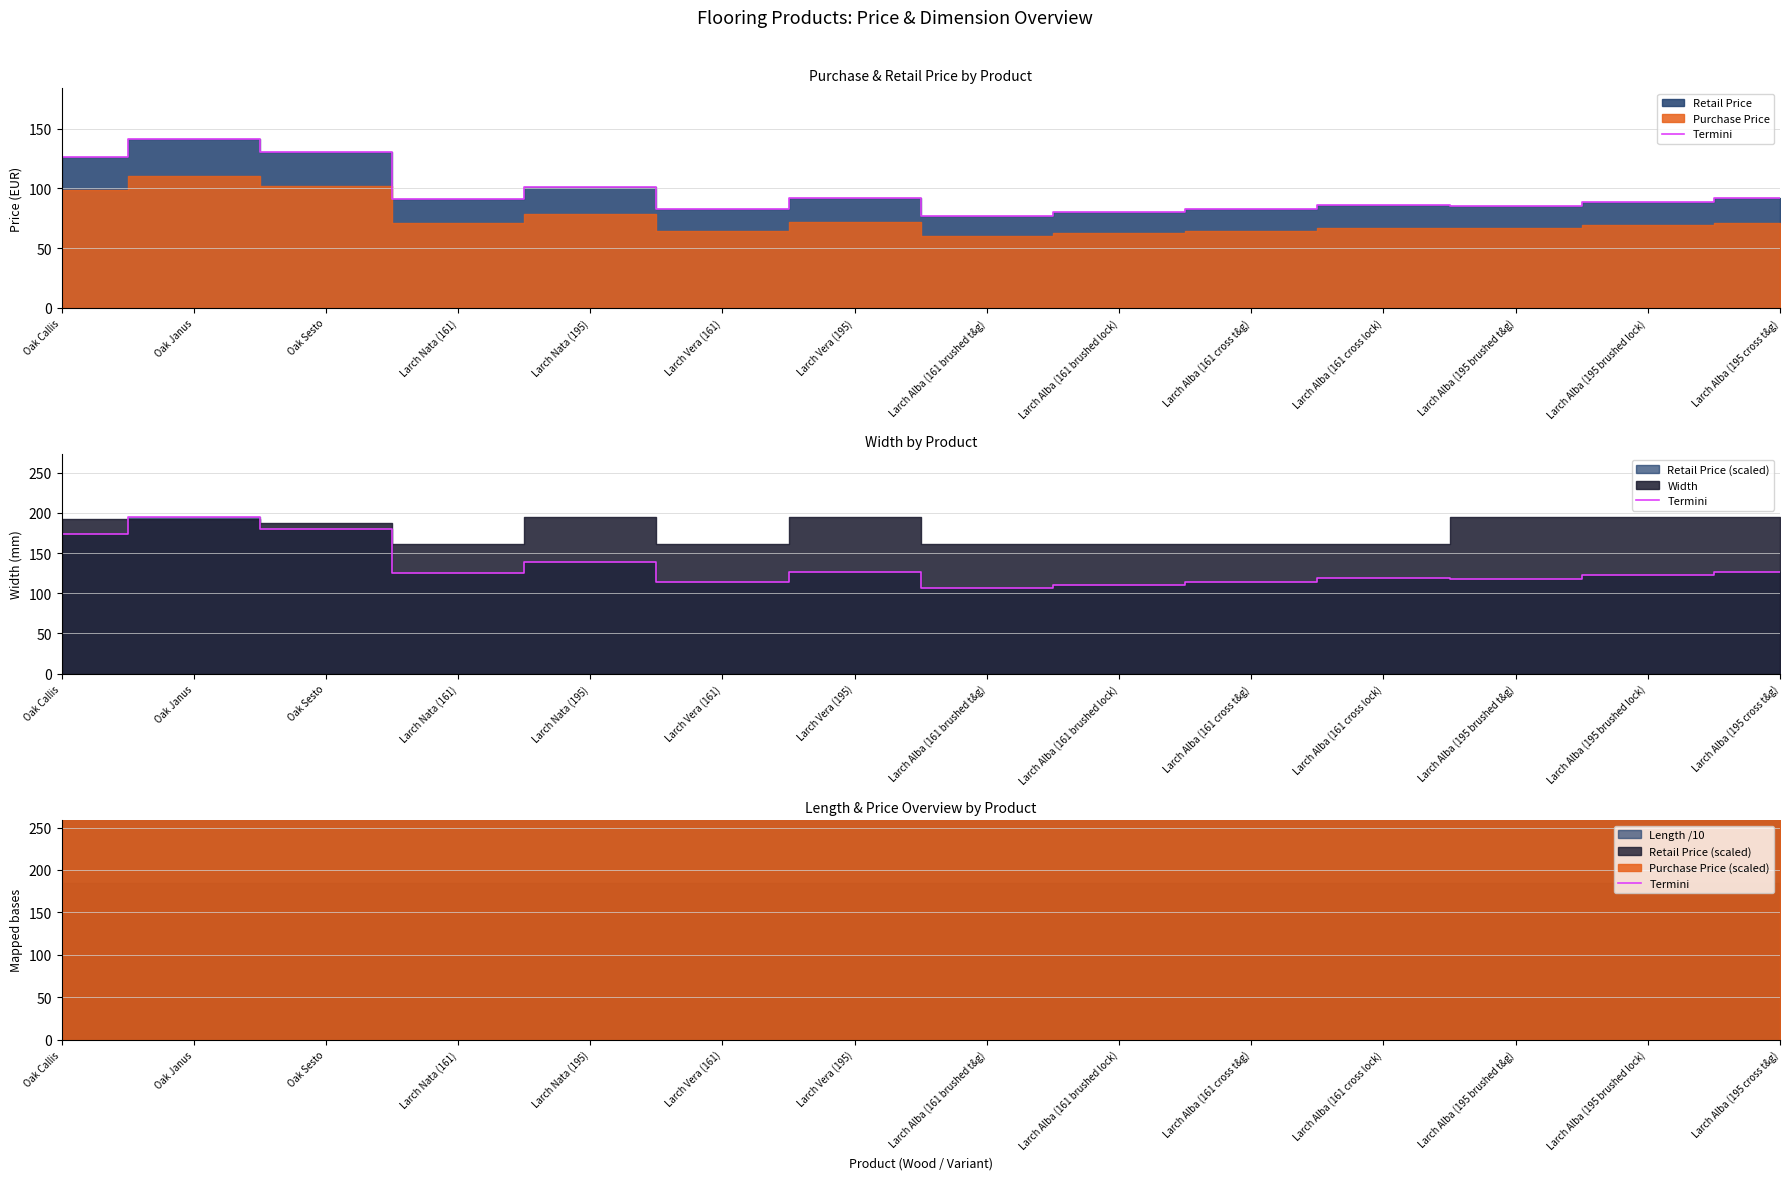

Reading left to right, extract all data points from this chart.

446.4	500.0	461.4	321.1	357.0	292.0	324.7	272.0	282.9	293.8	304.7	302.4	313.3	324.2